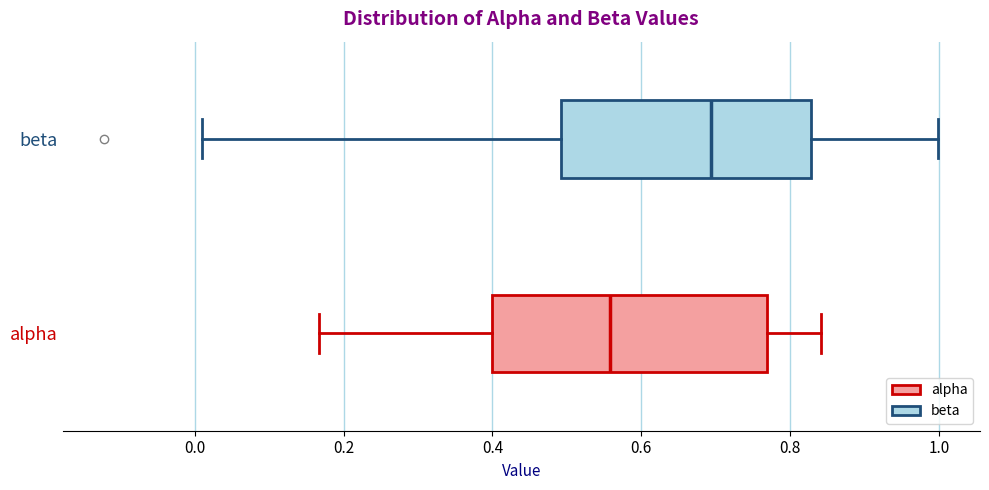

Reading bottom to top, read every box against the x-axis: the position of its median line, the range the box covers, and the ends of its whiskers. The values are not printed on the chart, so give them approximately, as read against the axis.

alpha: median 0.56, box 0.40 to 0.76, whiskers 0.16 to 0.84
beta: median 0.70, box 0.50 to 0.82, whiskers 0.02 to 1.00